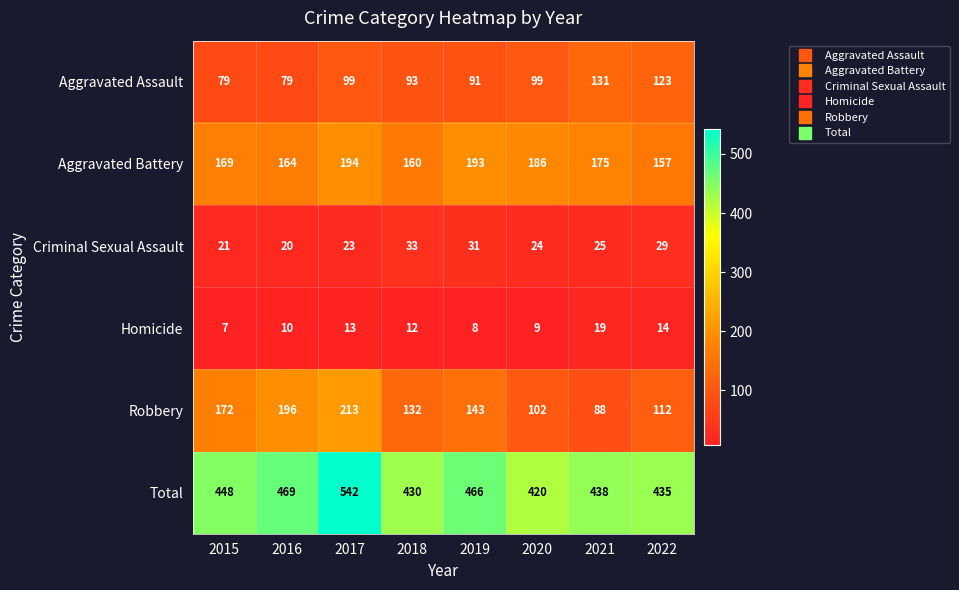

What is the spread (max minus min) of values at 2017?

529